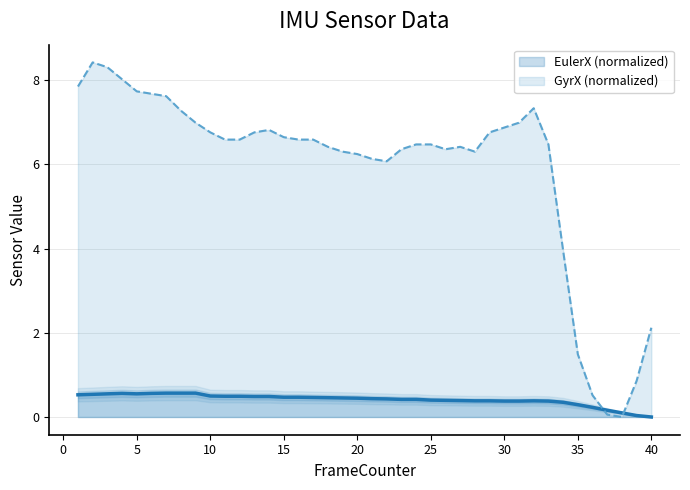

Where is the first local maximum for EulerX?

4